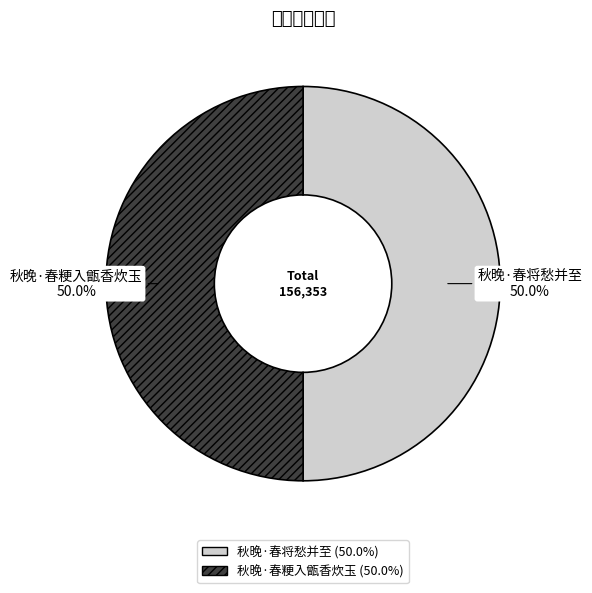

Approximately how many times larger is the value at 秋晚·春粳入甑香炊玉 compared to 秋晚·春将愁并至?

1.0